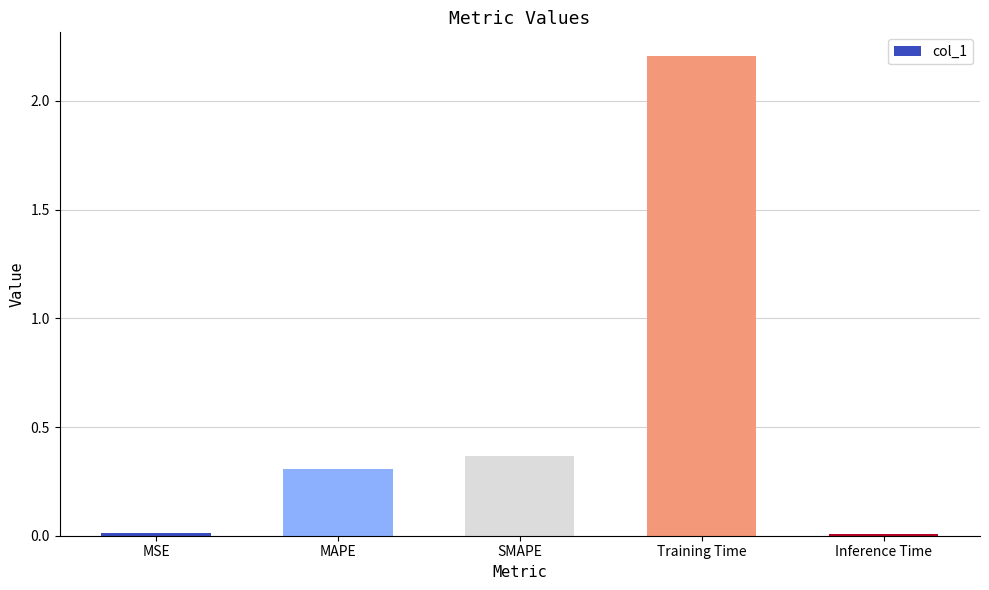

What is the label of the 5th bar from the right?

MSE